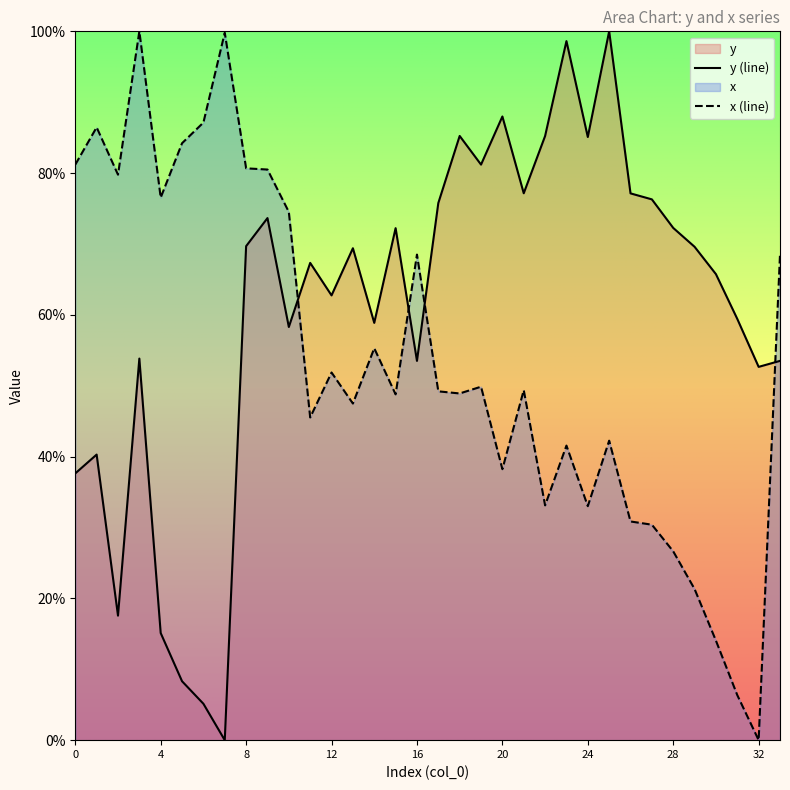

True or false: x has more than 1 points higher than both neighbors.

True